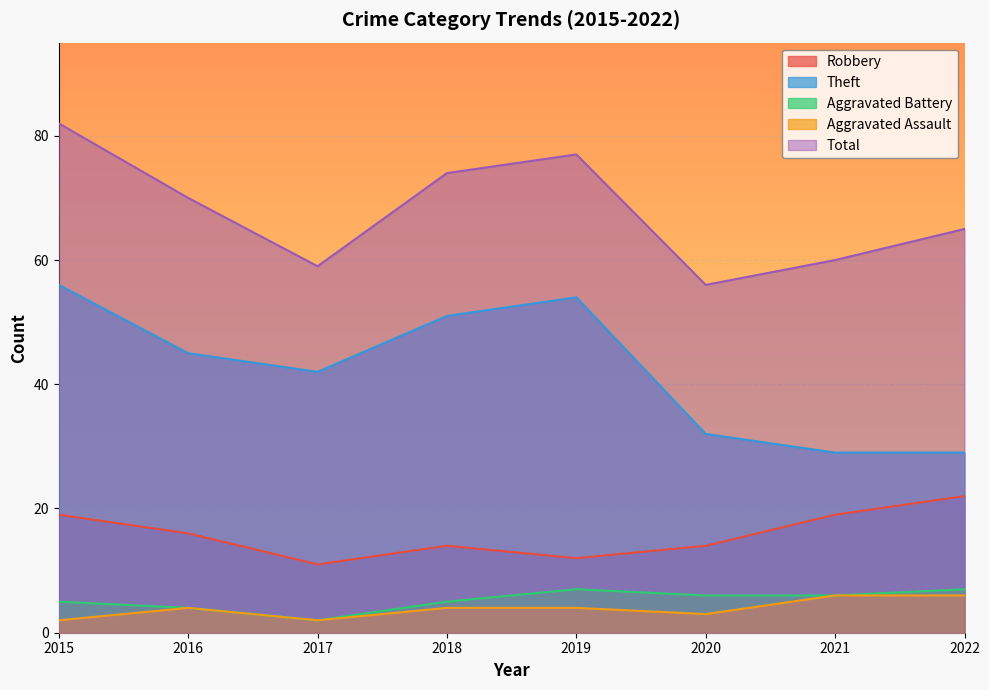

Reading left to right, transcribe all the data shown in this chart.

Robbery: 19	16	11	14	12	14	19	22
Theft: 56	45	42	51	54	32	29	29
Aggravated Battery: 5	4	2	5	7	6	6	7
Aggravated Assault: 2	4	2	4	4	3	6	6
Total: 82	70	59	74	77	56	60	65